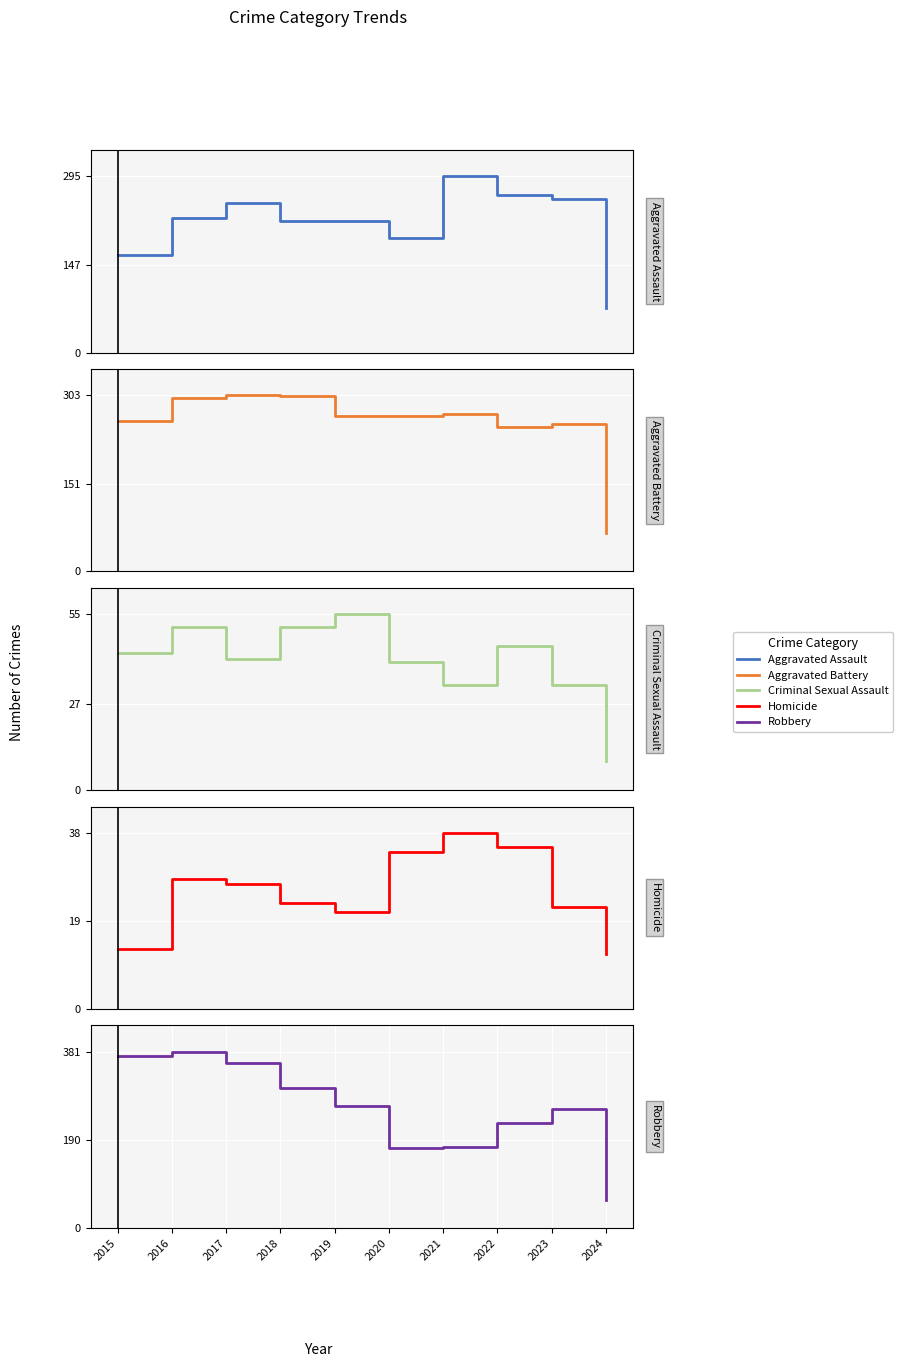

What is the difference between the highest and lowest values at 2019?

246